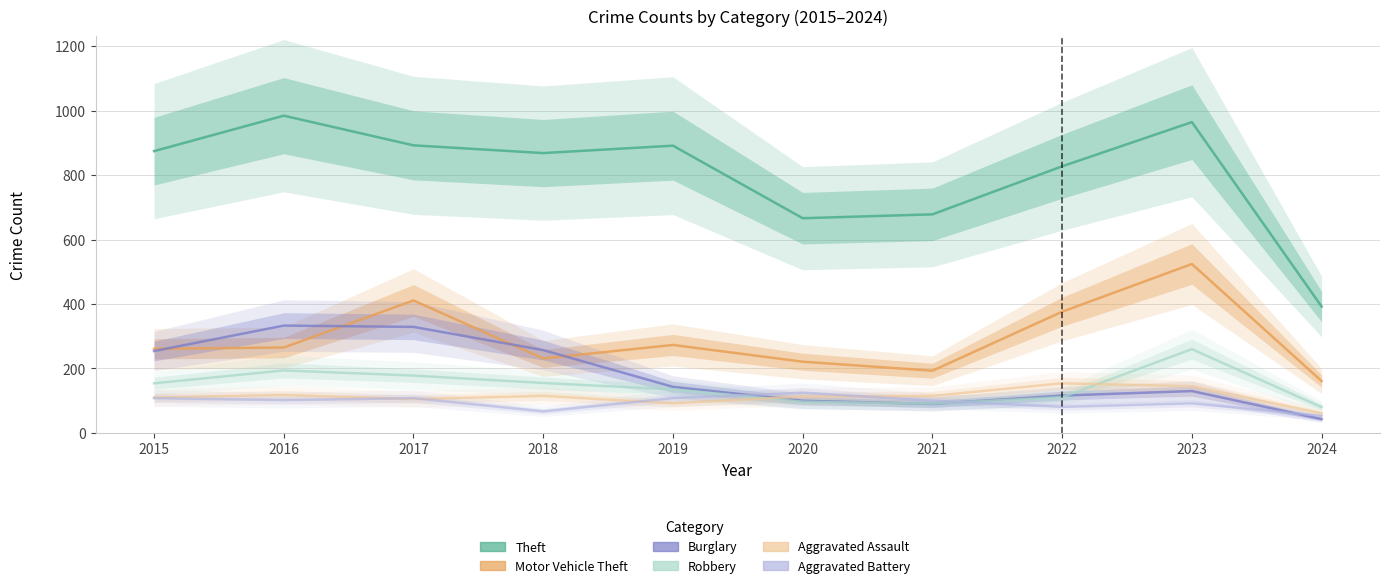

Is it true that Aggravated Battery equals 102 at 2016?

True